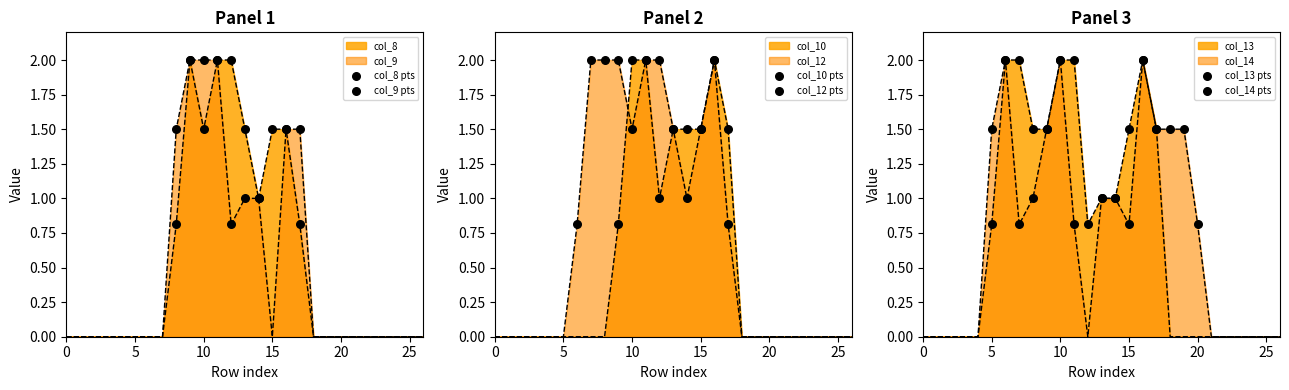

Which series reaches the minimum Y coordinate?

col_8